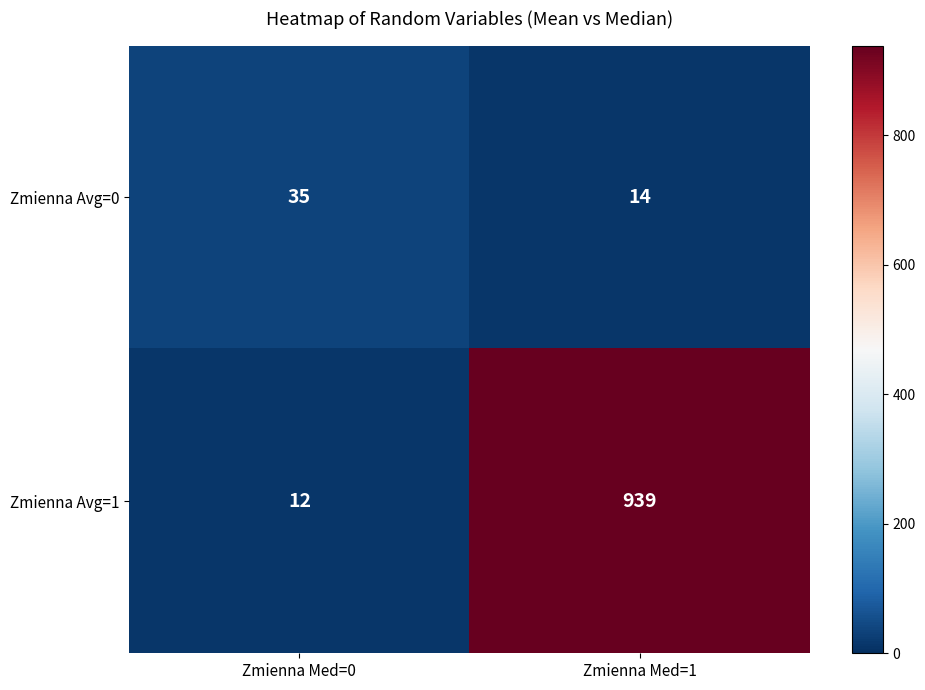

Reading left to right, transcribe all the data shown in this chart.

Zmienna Avg=0: Zmienna Med=0=35	Zmienna Med=1=14
Zmienna Avg=1: Zmienna Med=0=12	Zmienna Med=1=939